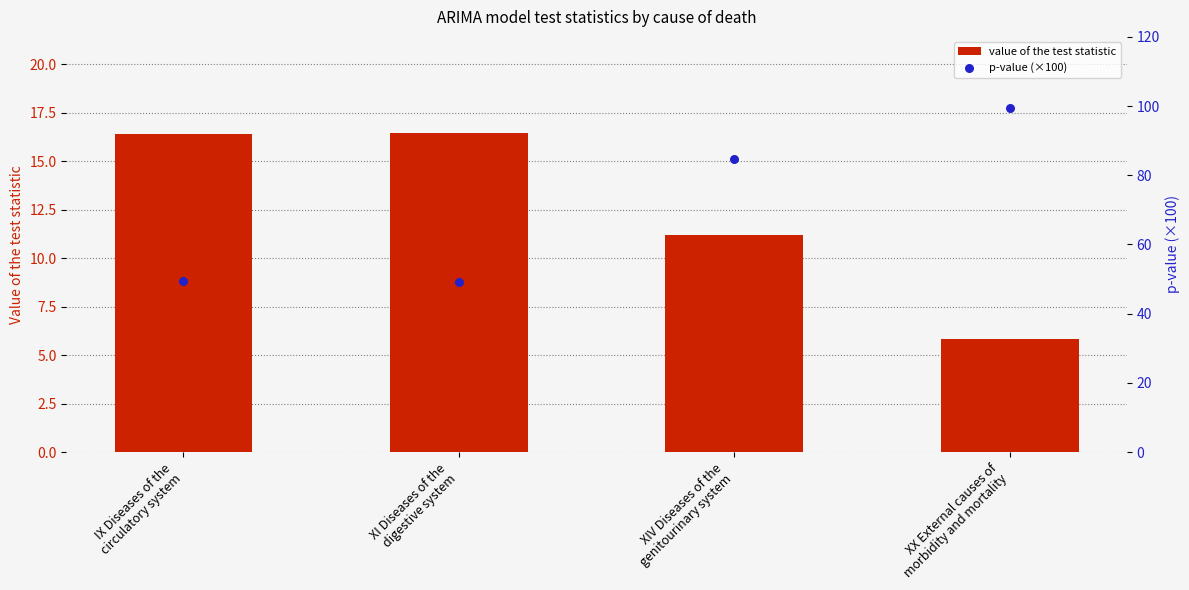

Is the value of value of the test statistic at XX External causes of
morbidity and mortality greater than the value of p-value (×100) at IX Diseases of the
circulatory system?

No